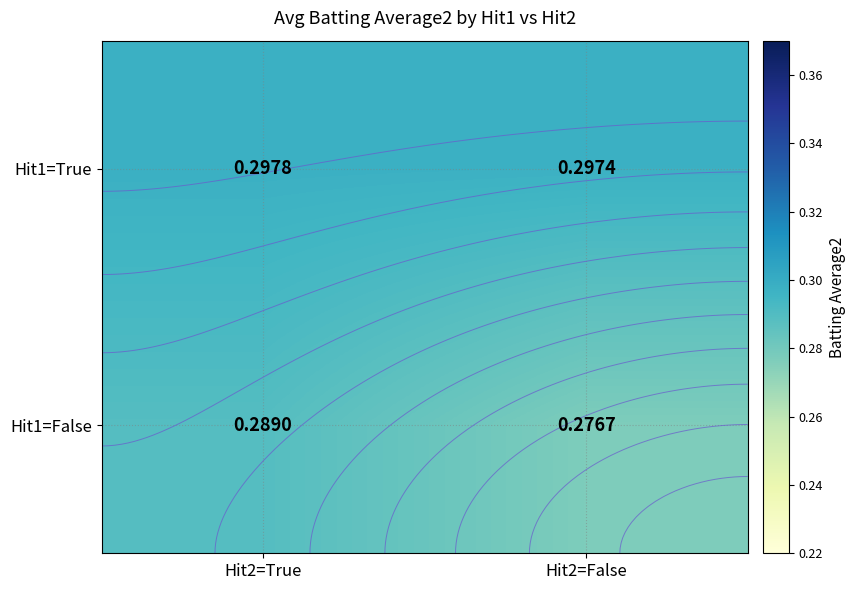

Is the value of Hit1=False at Hit2=False greater than the value of Hit1=True at Hit2=True?

No